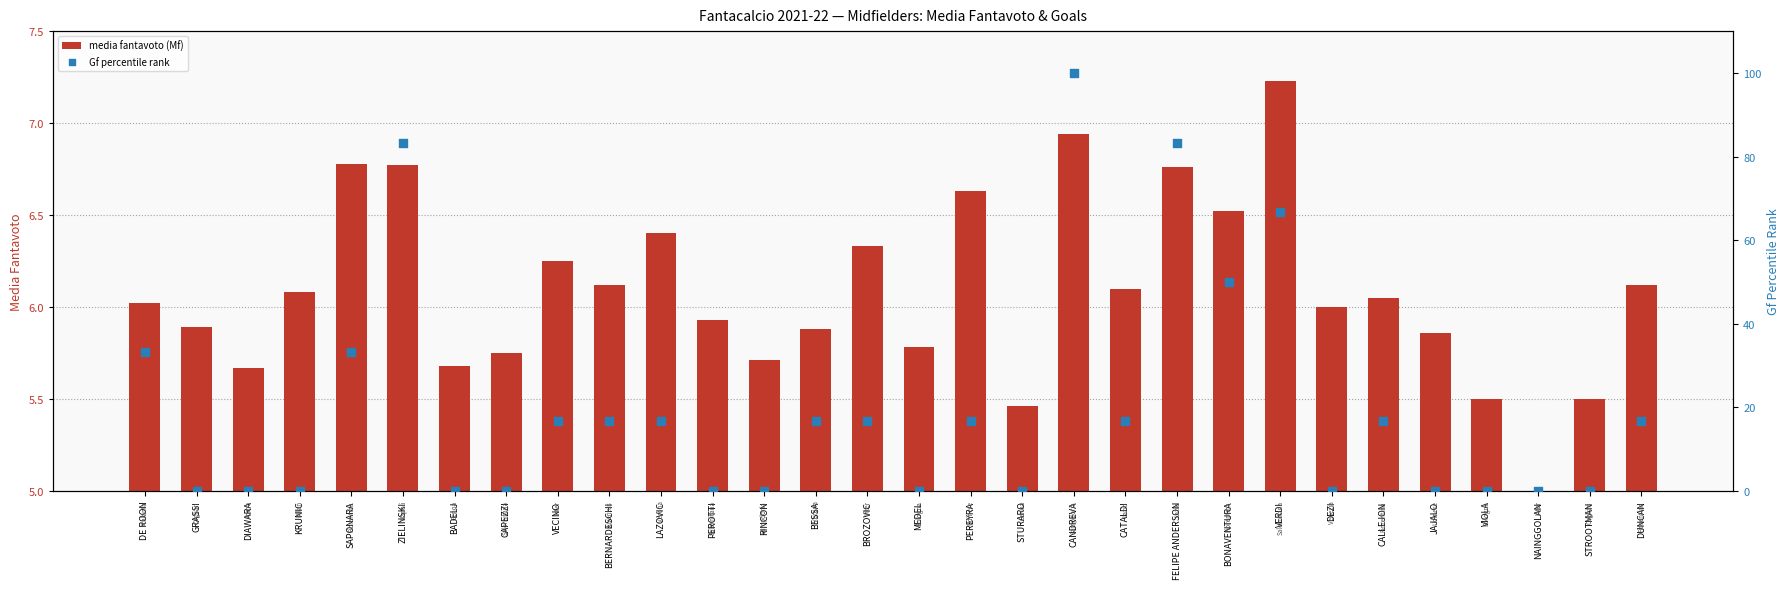

Which series has the widest spread of Y values?

Gf percentile rank